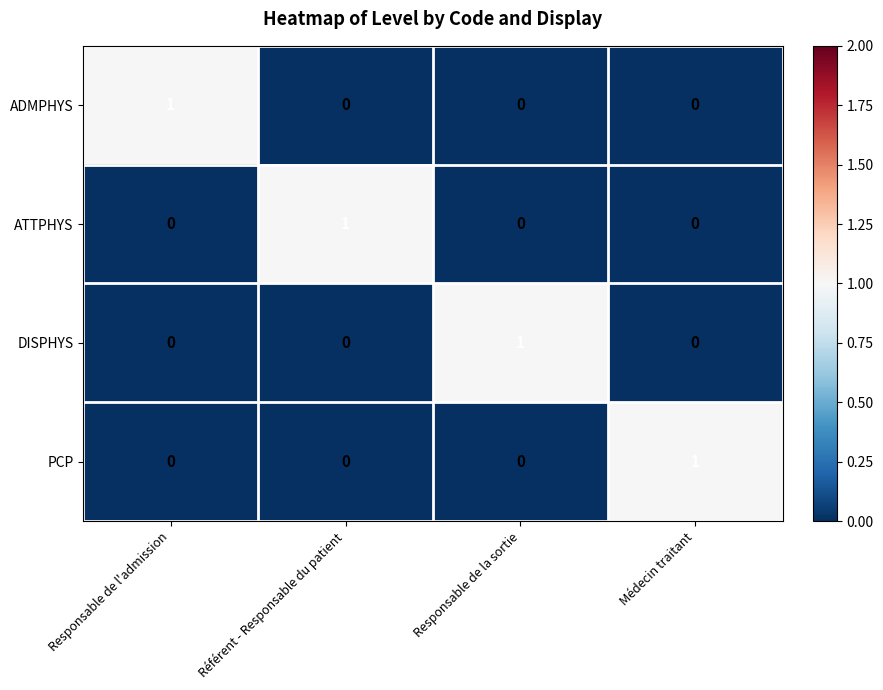

Reading right to left, extract all data points from this chart.

ADMPHYS: Médecin traitant=0	Responsable de la sortie=0	Référent - Responsable du patient=0	Responsable de l'admission=1
ATTPHYS: Médecin traitant=0	Responsable de la sortie=0	Référent - Responsable du patient=1	Responsable de l'admission=0
DISPHYS: Médecin traitant=0	Responsable de la sortie=1	Référent - Responsable du patient=0	Responsable de l'admission=0
PCP: Médecin traitant=1	Responsable de la sortie=0	Référent - Responsable du patient=0	Responsable de l'admission=0